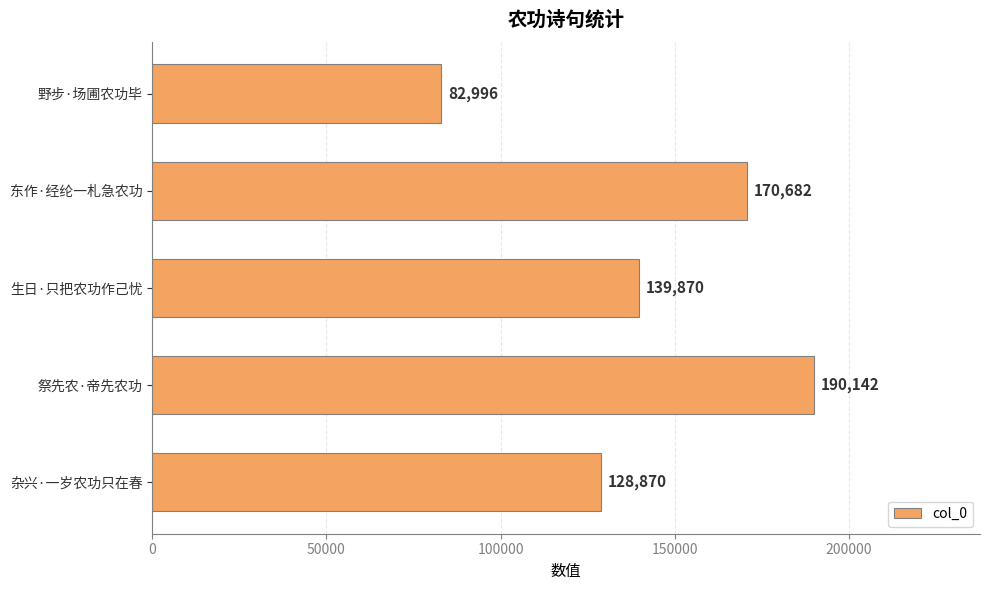

Are the bars horizontal?

Yes